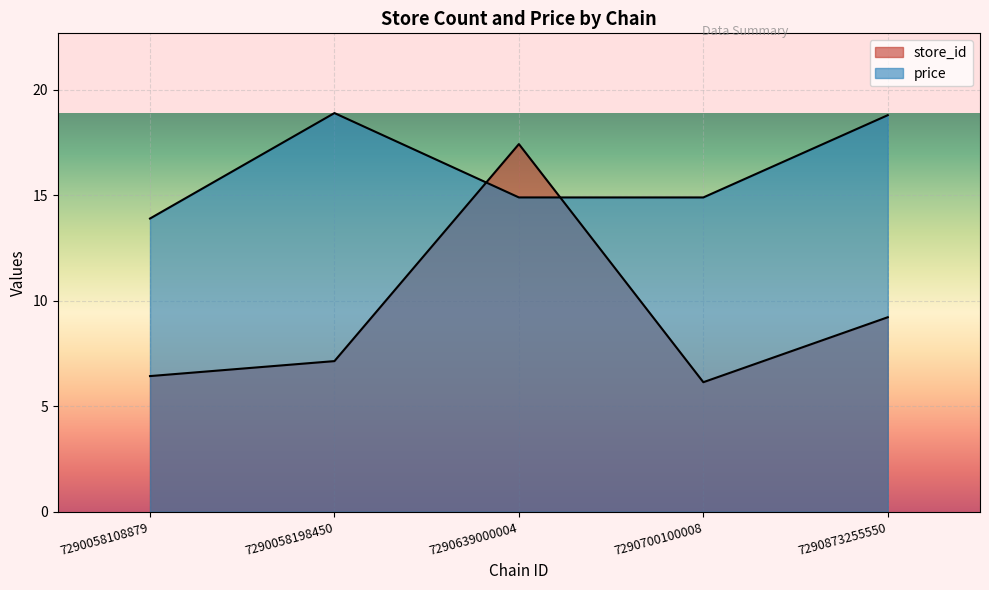

What is the spread (max minus min) of values at 7290873255550?

9.6